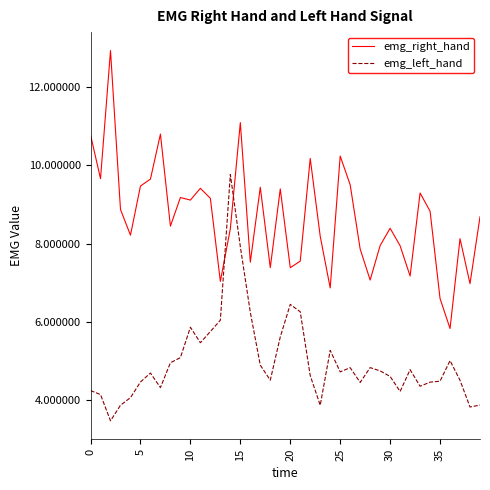

True or false: emg_left_hand and emg_right_hand cross at least once.

True